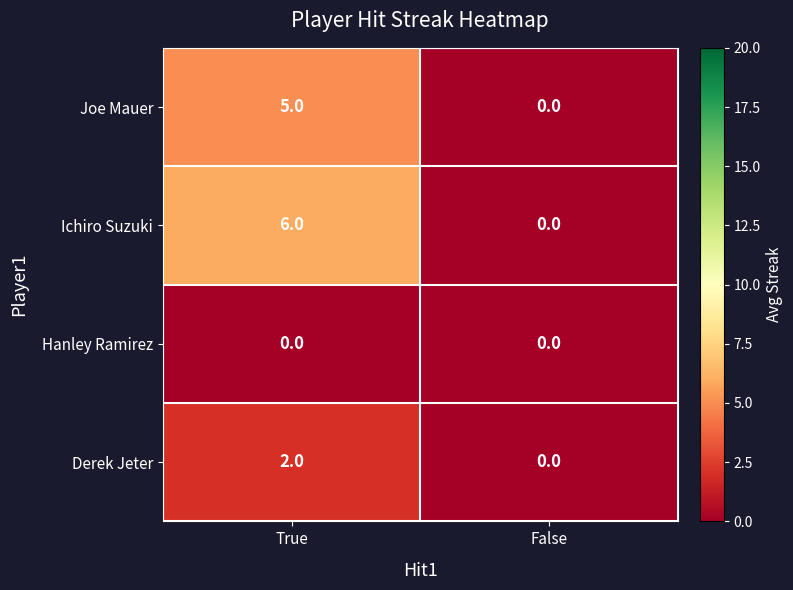

Reading left to right, transcribe all the data shown in this chart.

Joe Mauer: 5	0
Ichiro Suzuki: 6	0
Hanley Ramirez: 0	0
Derek Jeter: 2	0